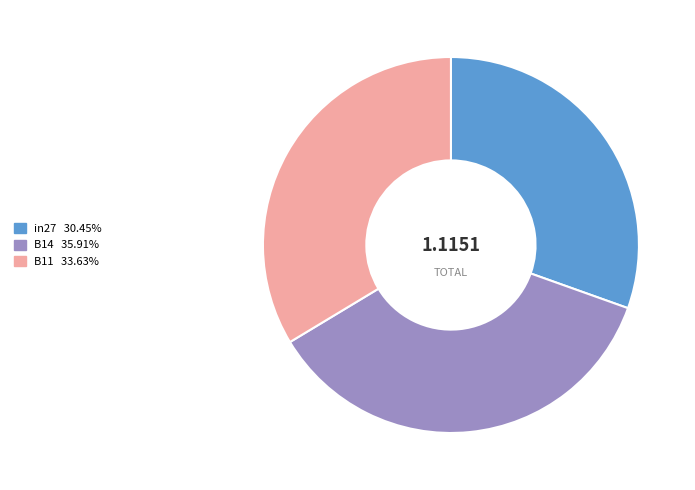

Which slice is the smallest?

in27